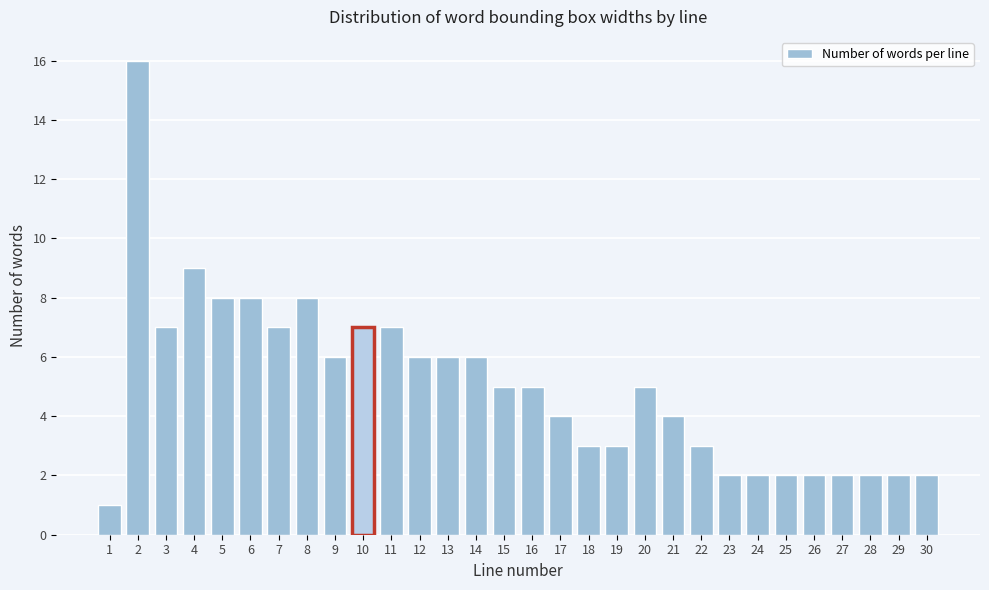

Reading left to right, what are all the values shown in this chart?

1	16	7	9	8	8	7	8	6	7	7	6	6	6	5	5	4	3	3	5	4	3	2	2	2	2	2	2	2	2